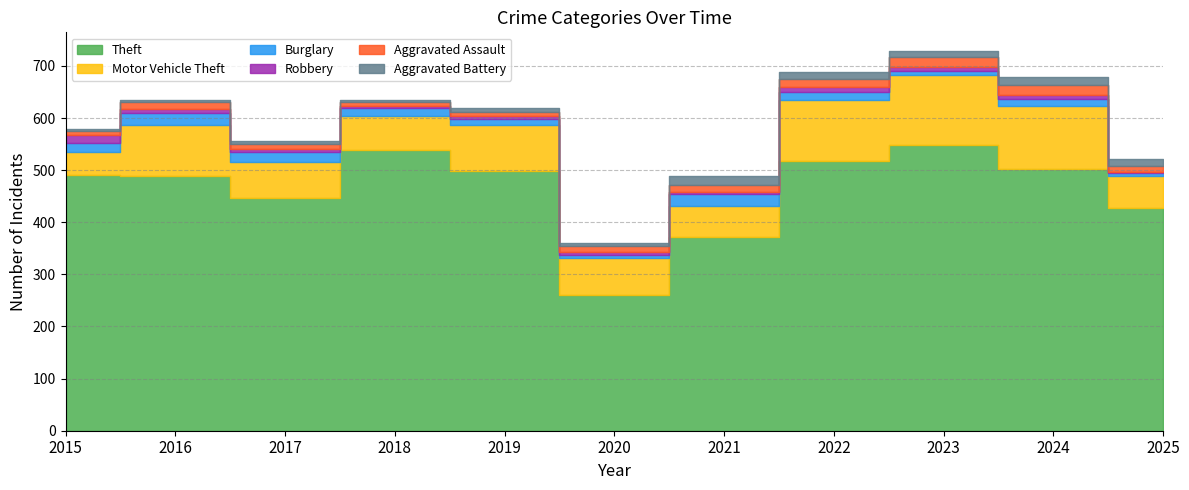

Reading left to right, transcribe all the data shown in this chart.

Theft: 491	489	447	539	499	261	371	518	549	502	427
Motor Vehicle Theft: 43	98	69	65	87	71	60	116	133	122	62
Burglary: 19	22	18	16	12	5	23	16	9	13	6
Robbery: 15	8	6	3	6	6	5	10	7	7	1
Aggravated Assault: 8	13	10	7	7	11	12	15	19	20	12
Aggravated Battery: 3	5	5	4	8	6	17	13	11	15	13